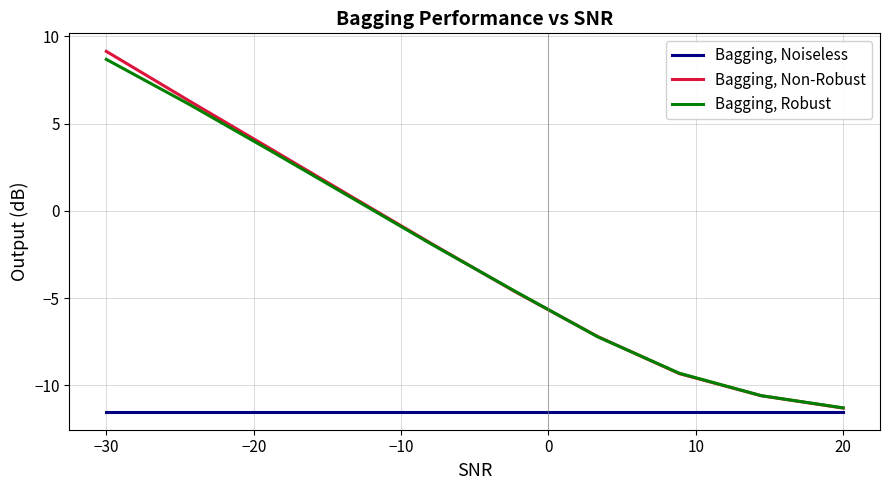

Which series has the widest spread of values?

Bagging, Non-Robust